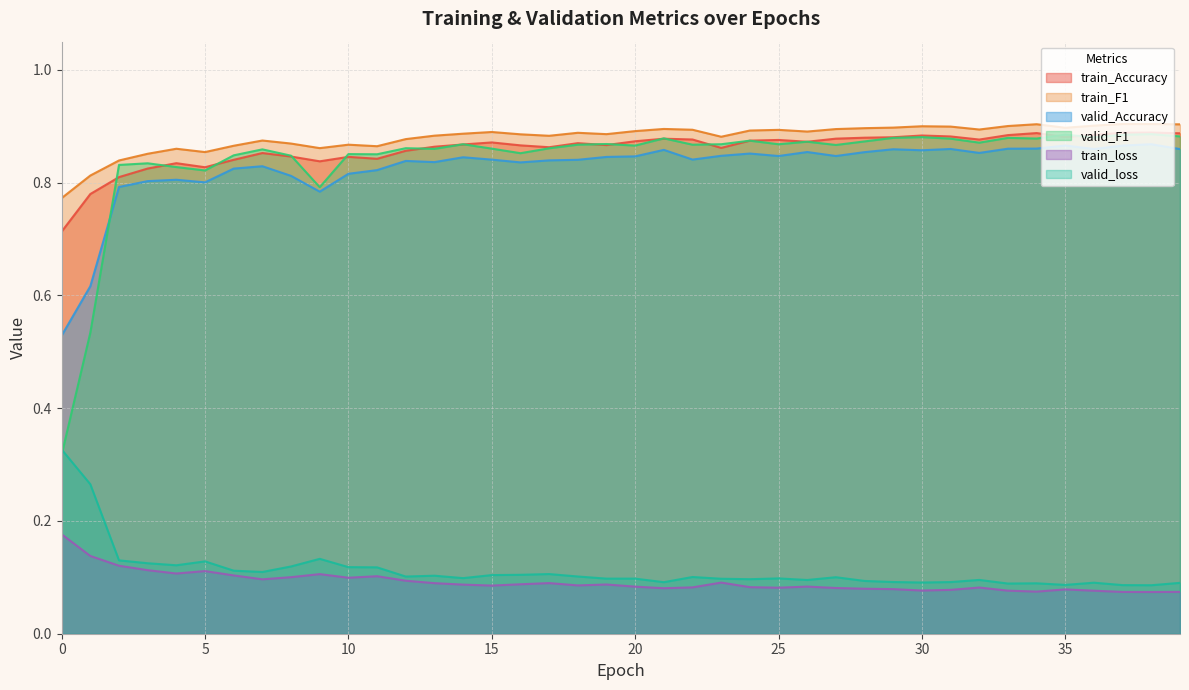

At which category does the chart reach its minimum across all series?

38